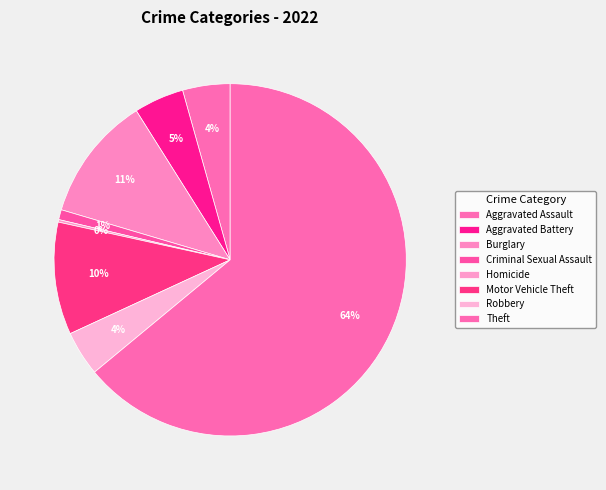

To the nearest percent, what percentage of the pie is Burglary?

11%